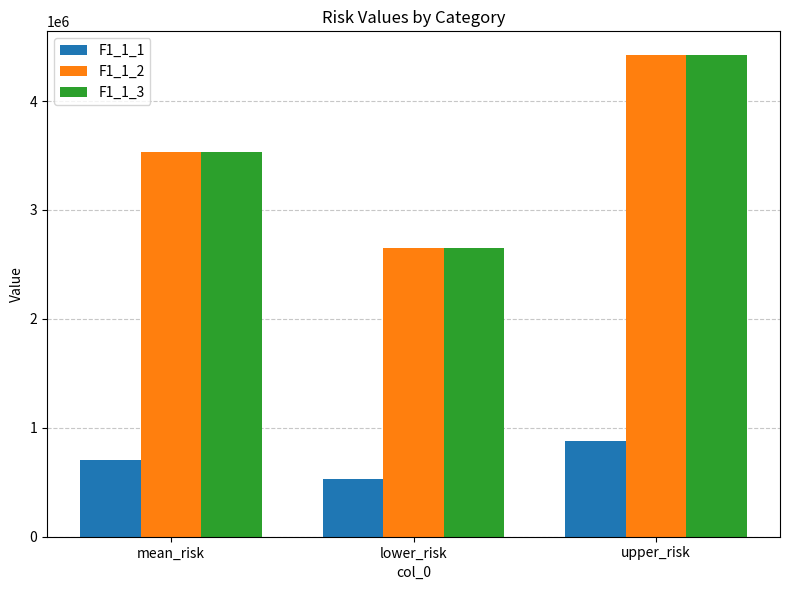

List the labels in order of F1_1_3 value, smallest first.

lower_risk, mean_risk, upper_risk